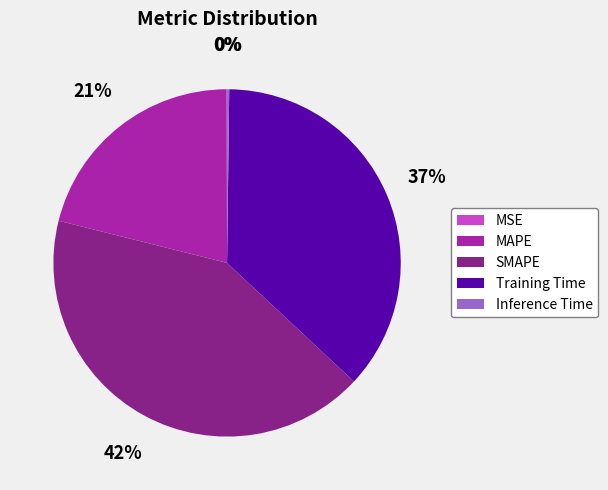

To the nearest percent, what is the average slice percentage?

20%